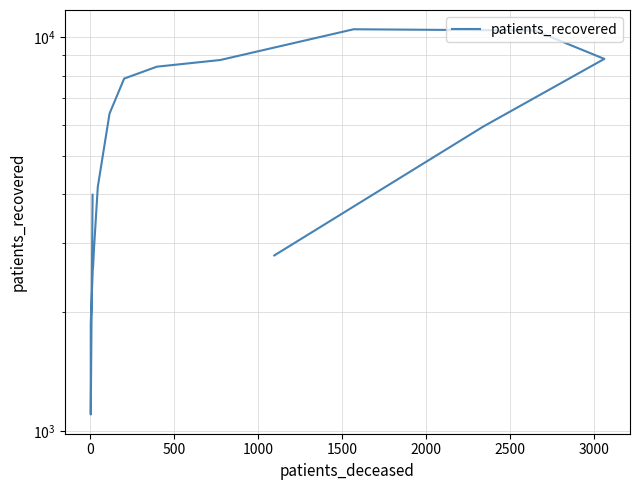

What is the difference between the values at 500 and 3000?

4532